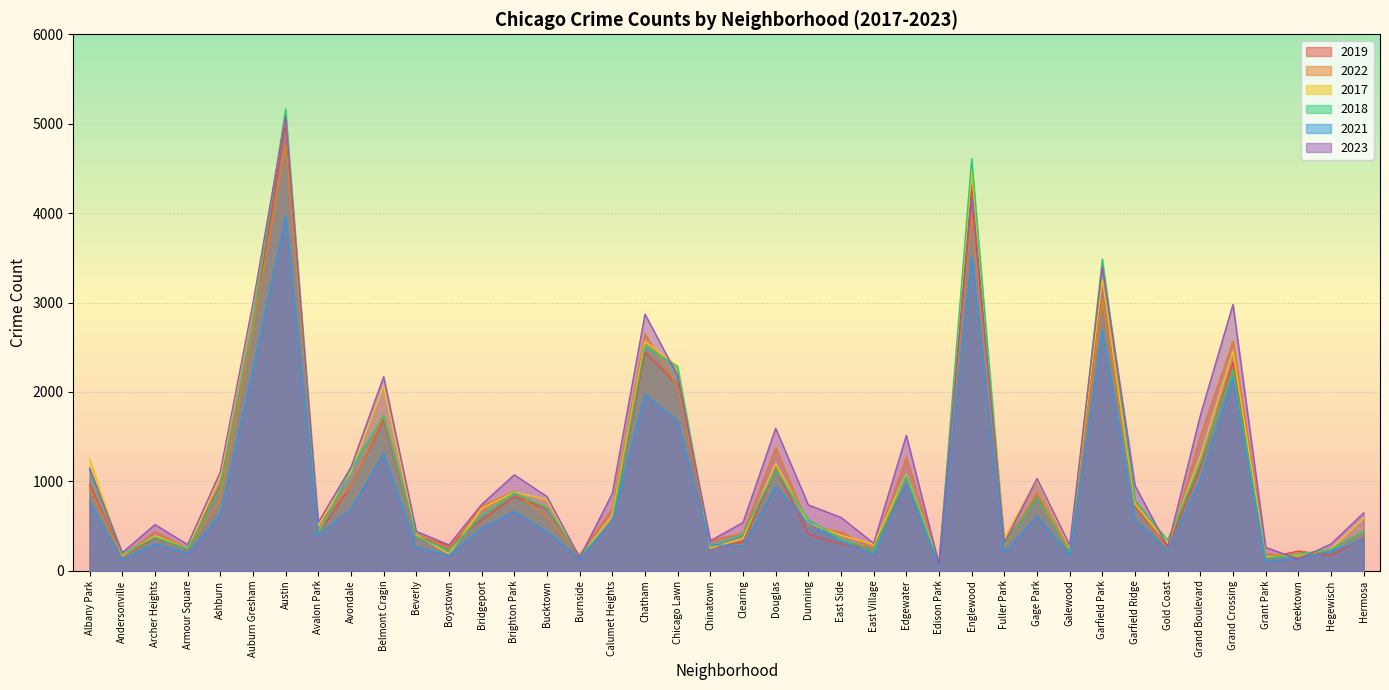

What is the spread (max minus min) of values at Garfield Park?

798